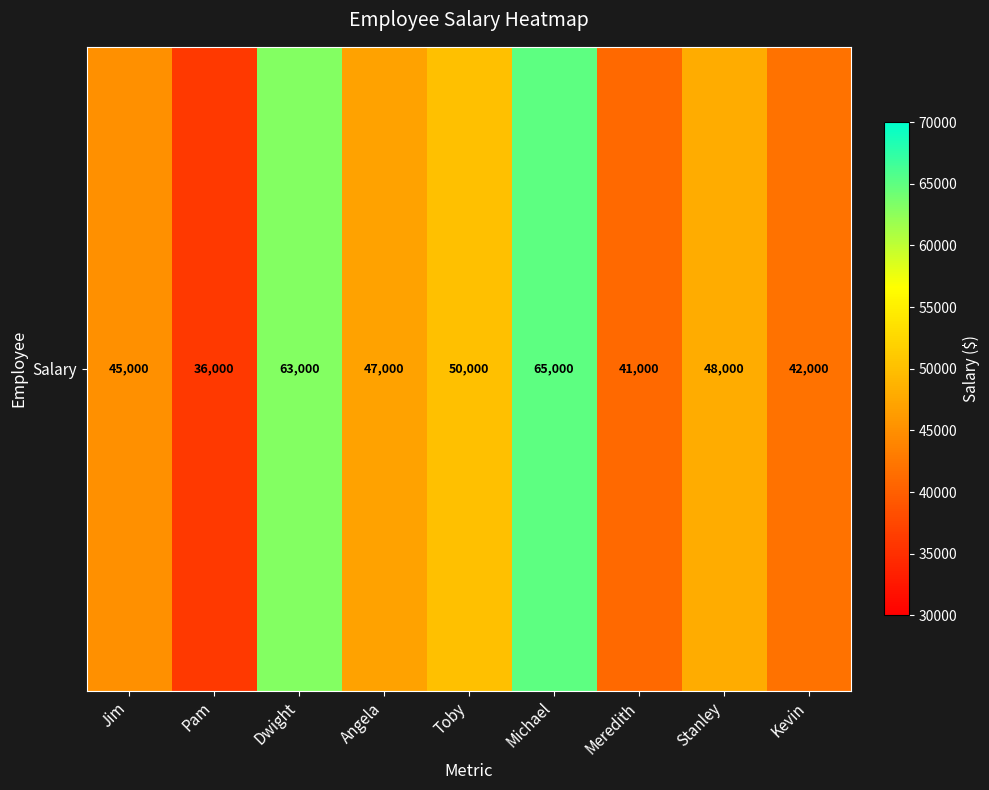

The chart shows a value of 65000 at Michael. True or false?

True